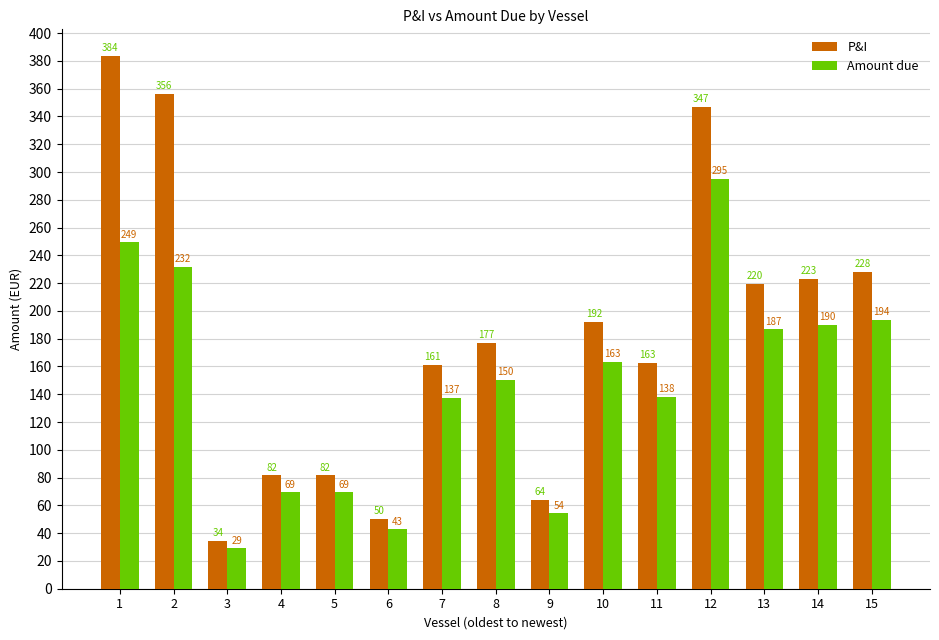

What is the sum of the P&I values at 3 and 7?

195.6